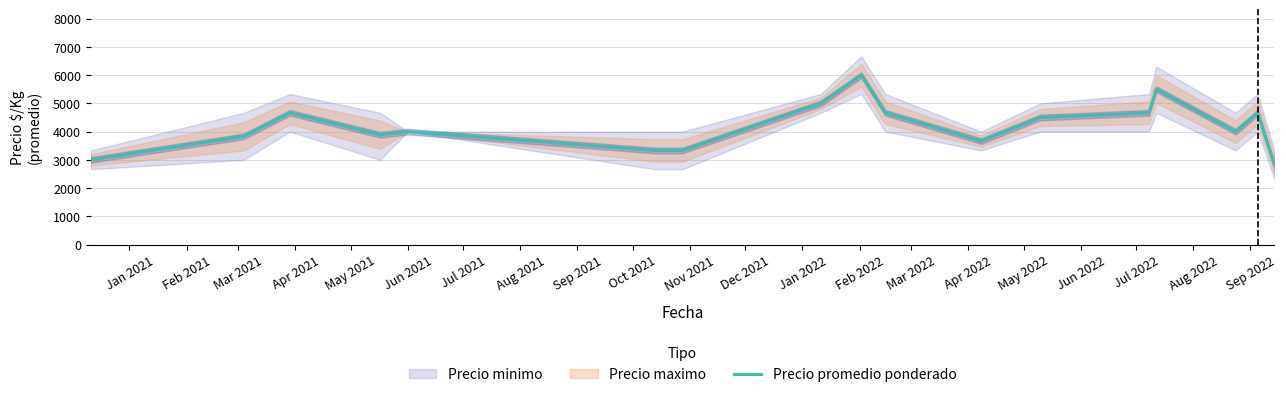

What is the lowest value of the Precio promedio ponderado series?

2833